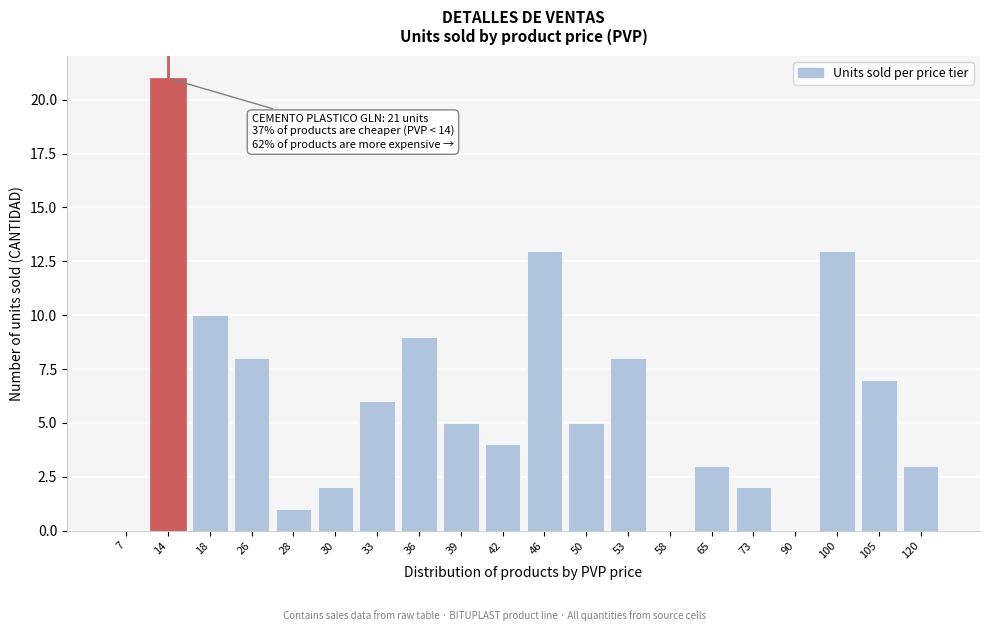

Reading left to right, what are all the values shown in this chart?

7=0	14=21	18=10	26=8	28=1	30=2	33=6	36=9	39=5	42=4	46=13	50=5	53=8	58=0	65=3	73=2	90=0	100=13	105=7	120=3